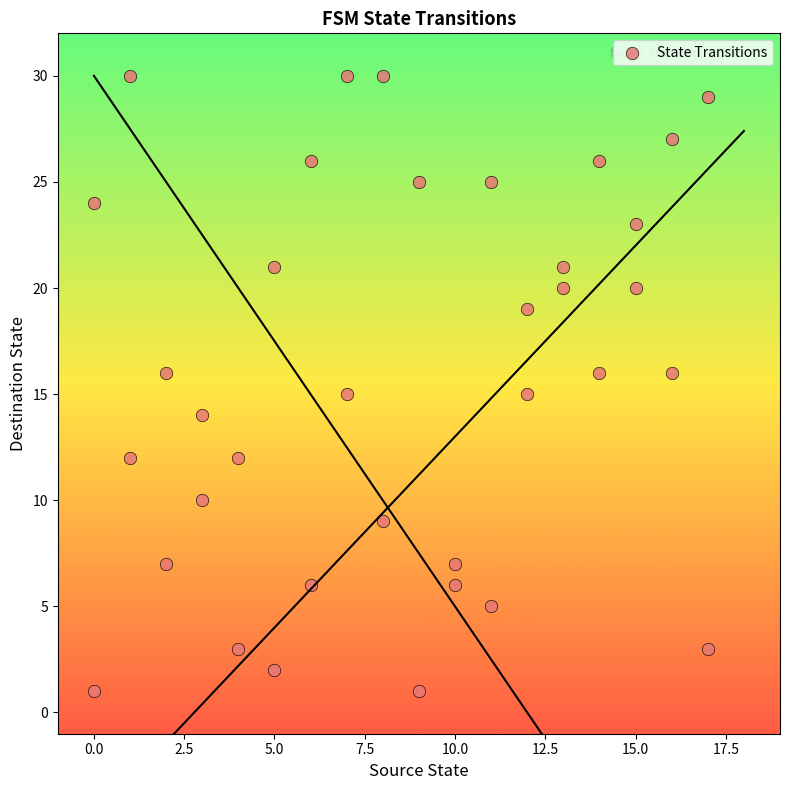

What is the range of X values (max minus min)?

17